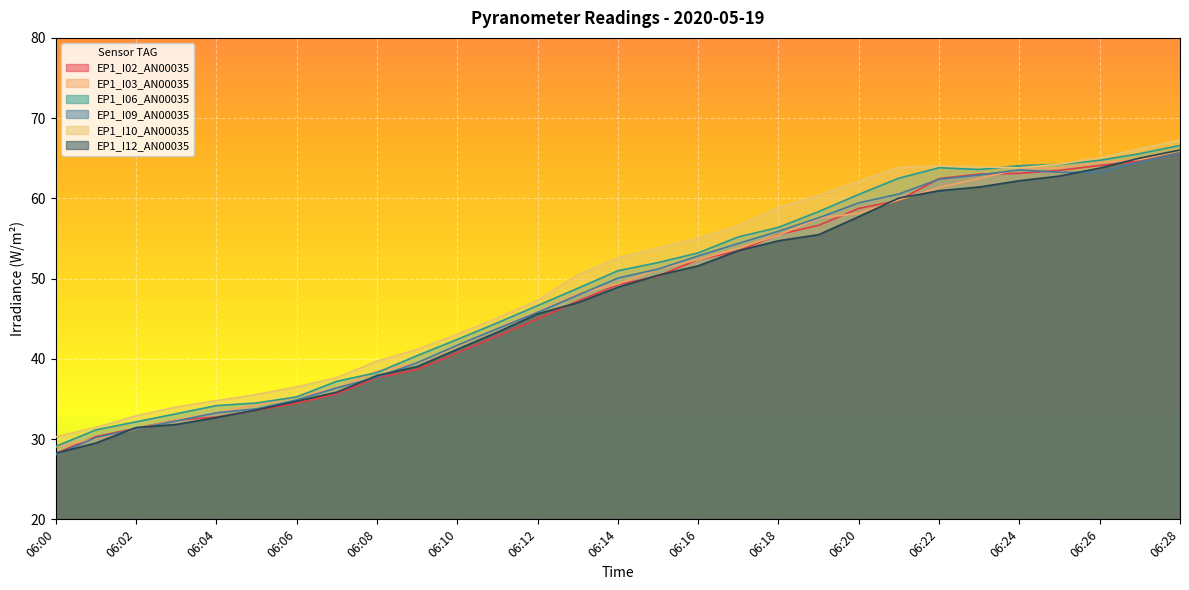

What is the difference between the EP1_I12_AN00035 values at 06:16 and 06:14?

2.7